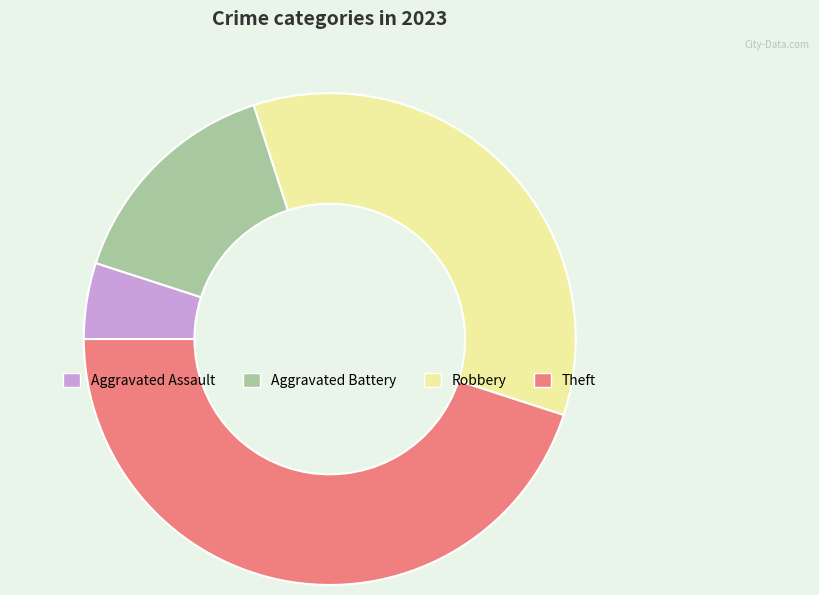

Combined, do Aggravated Battery and Theft account for over 50%?

Yes